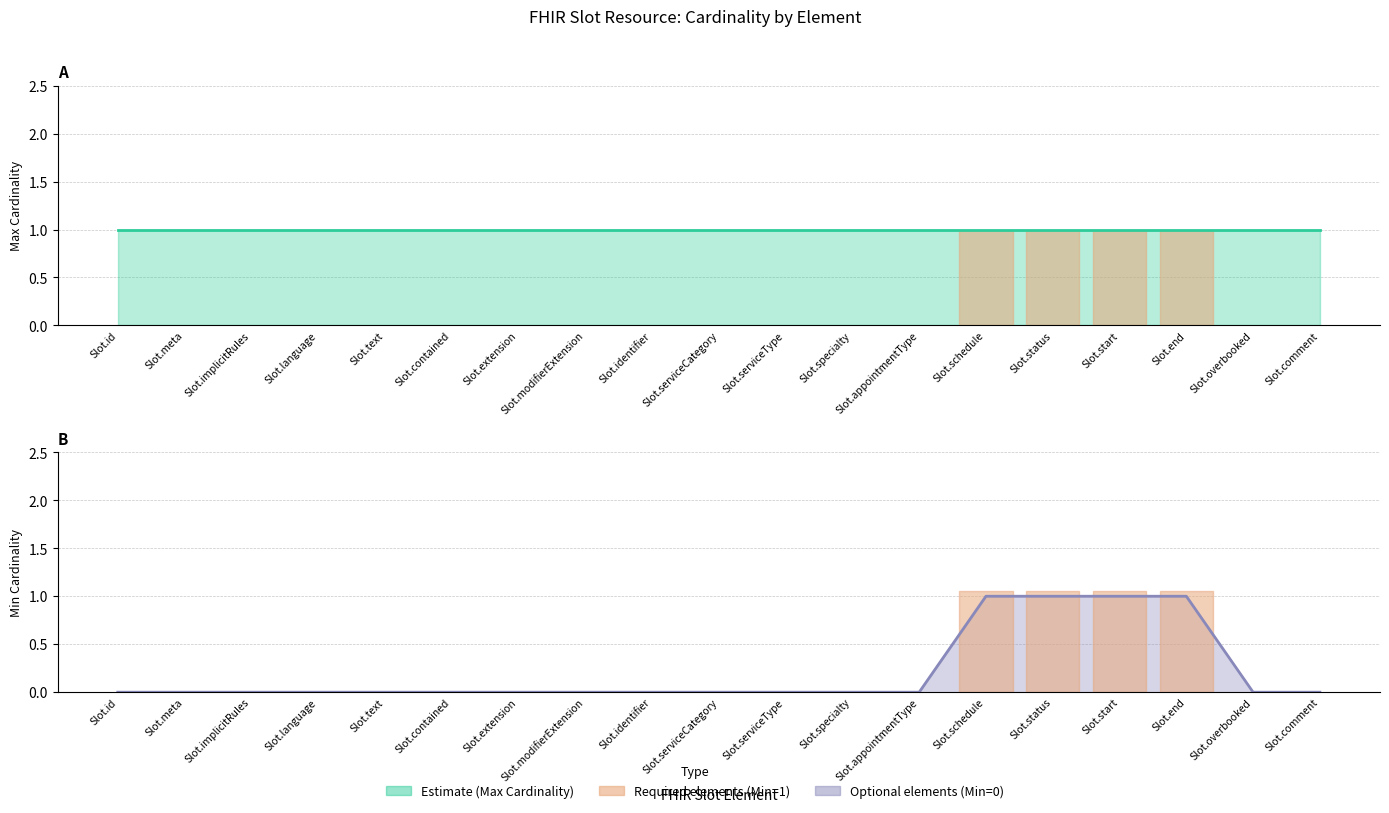

Rank the categories by value from lowest to highest.

Slot.id, Slot.meta, Slot.implicitRules, Slot.language, Slot.text, Slot.contained, Slot.extension, Slot.modifierExtension, Slot.identifier, Slot.serviceCategory, Slot.serviceType, Slot.specialty, Slot.appointmentType, Slot.overbooked, Slot.comment, Slot.schedule, Slot.status, Slot.start, Slot.end